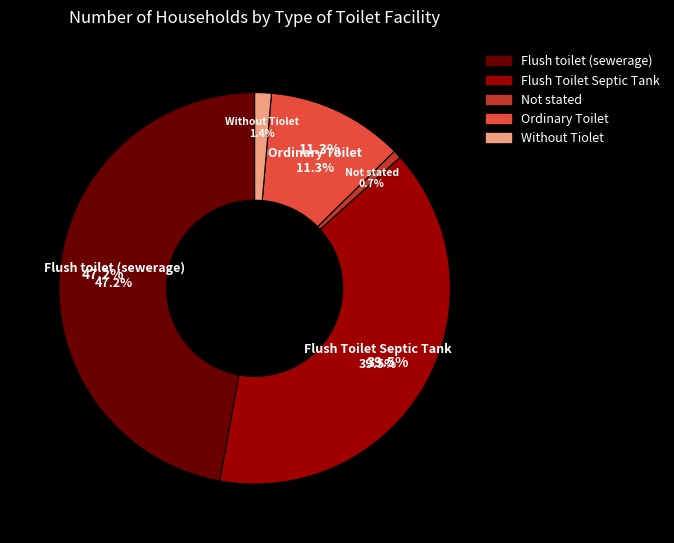

To the nearest percent, what is the combined percentage of Flush Toilet Septic Tank and Not stated?

40%